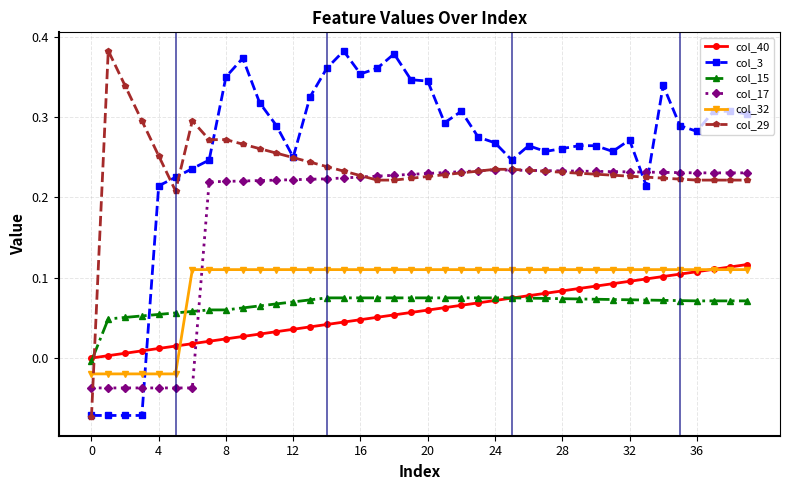

True or false: col_3 has more than 2 points higher than both neighbors.

True